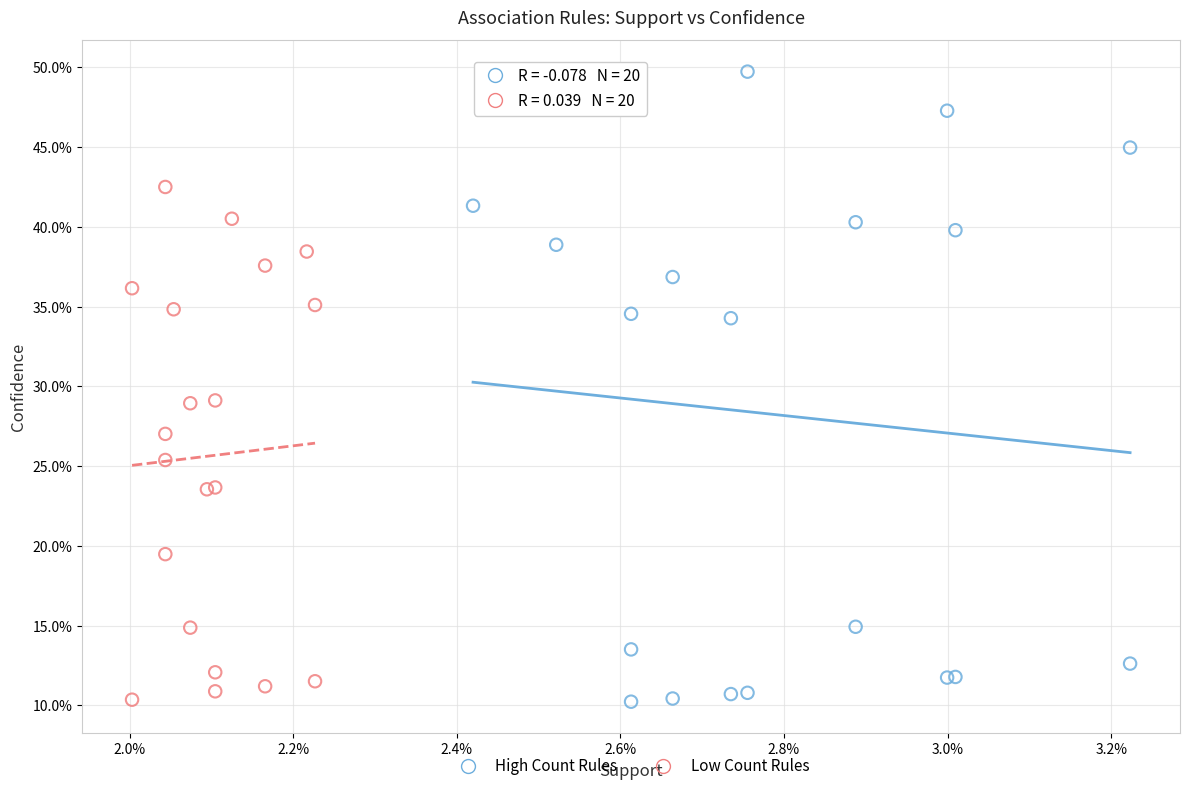

What are all the series names shown in the legend?

High Count Rules, Low Count Rules